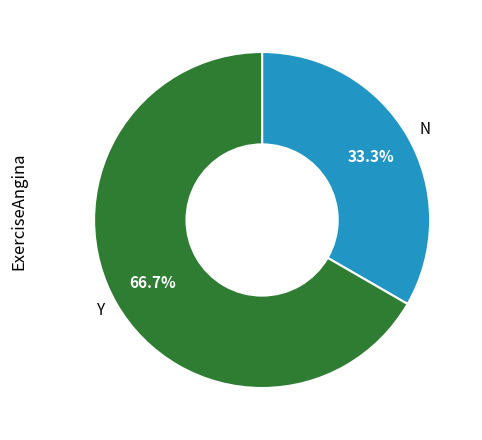

How many slices are in this pie chart?

2